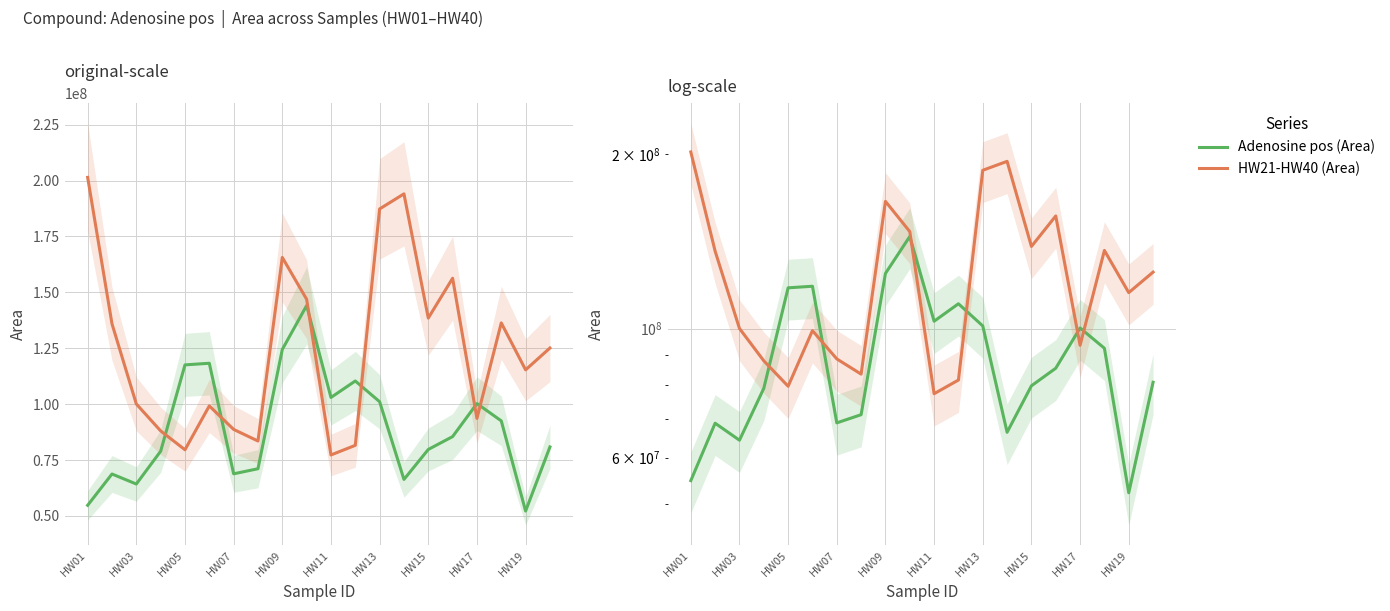

What is the value of the HW21-HW40 (Area) point at the 13th from the left?

187329811